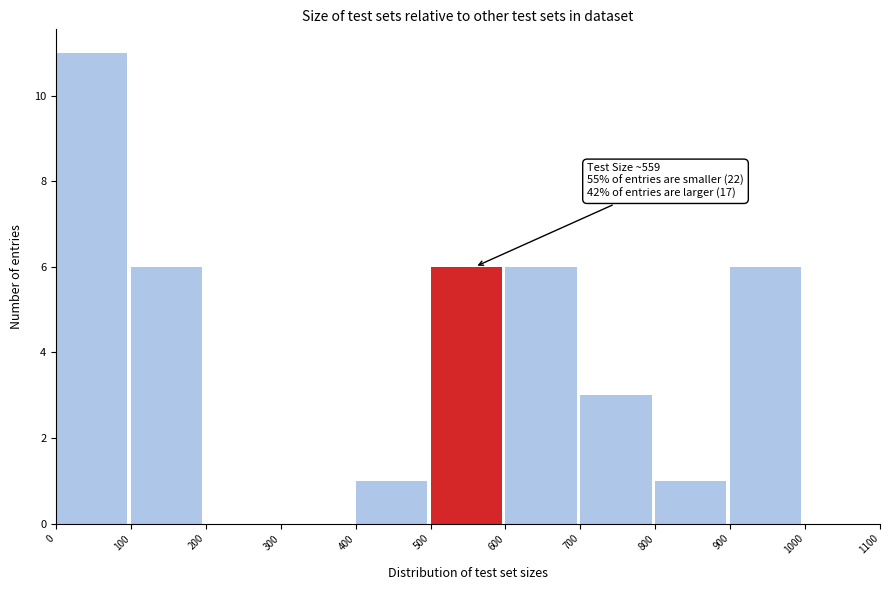

Which range on the x-axis has the tallest bar?

0 to 100